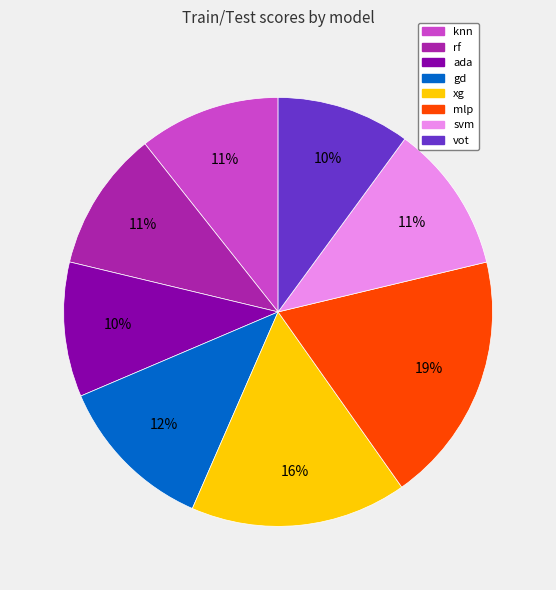

What percentage is the svm slice, to the nearest percent?

11%